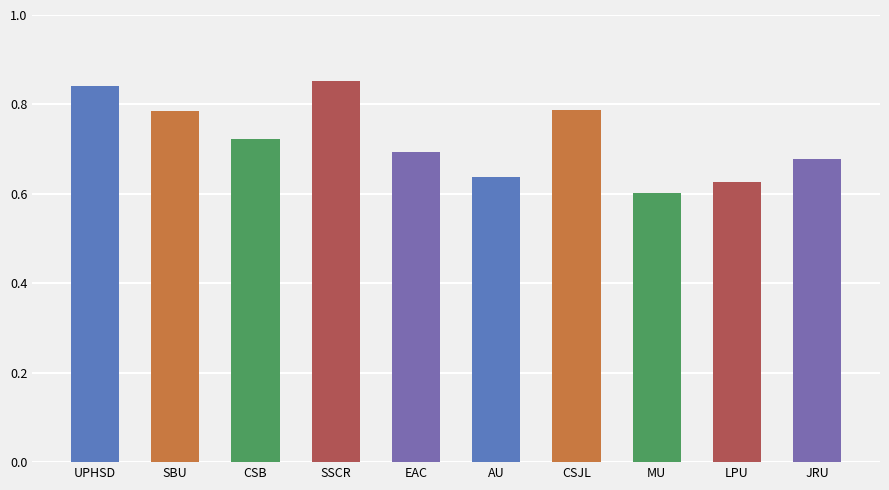

How many distinct data groups are displayed?

1